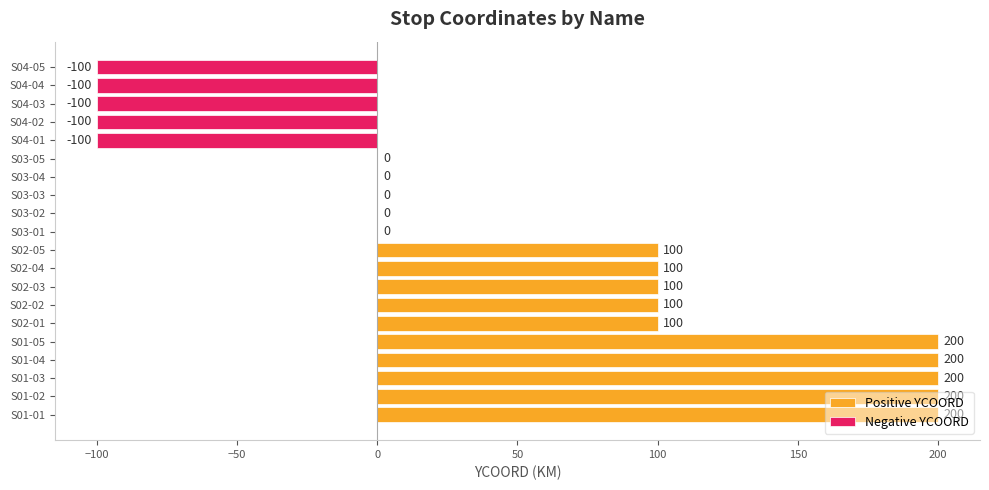

What is the maximum value shown in the chart?

200